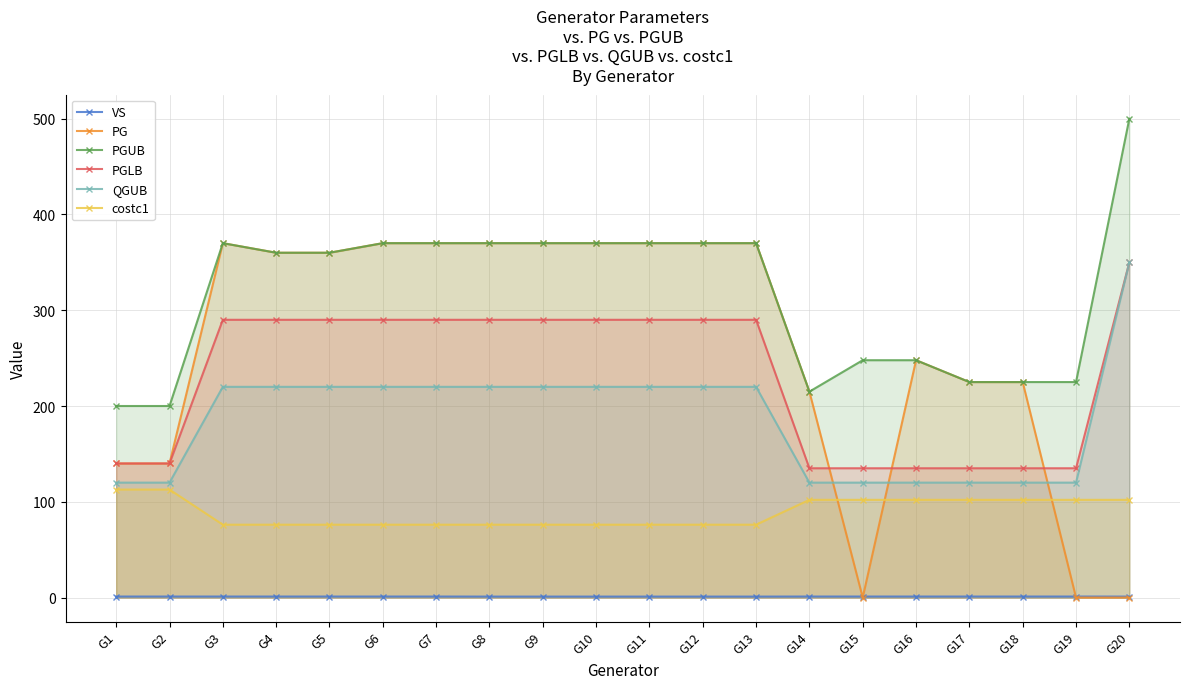

Rank the series at G9 from highest to lowest value.

PG, PGUB, PGLB, QGUB, costc1, VS